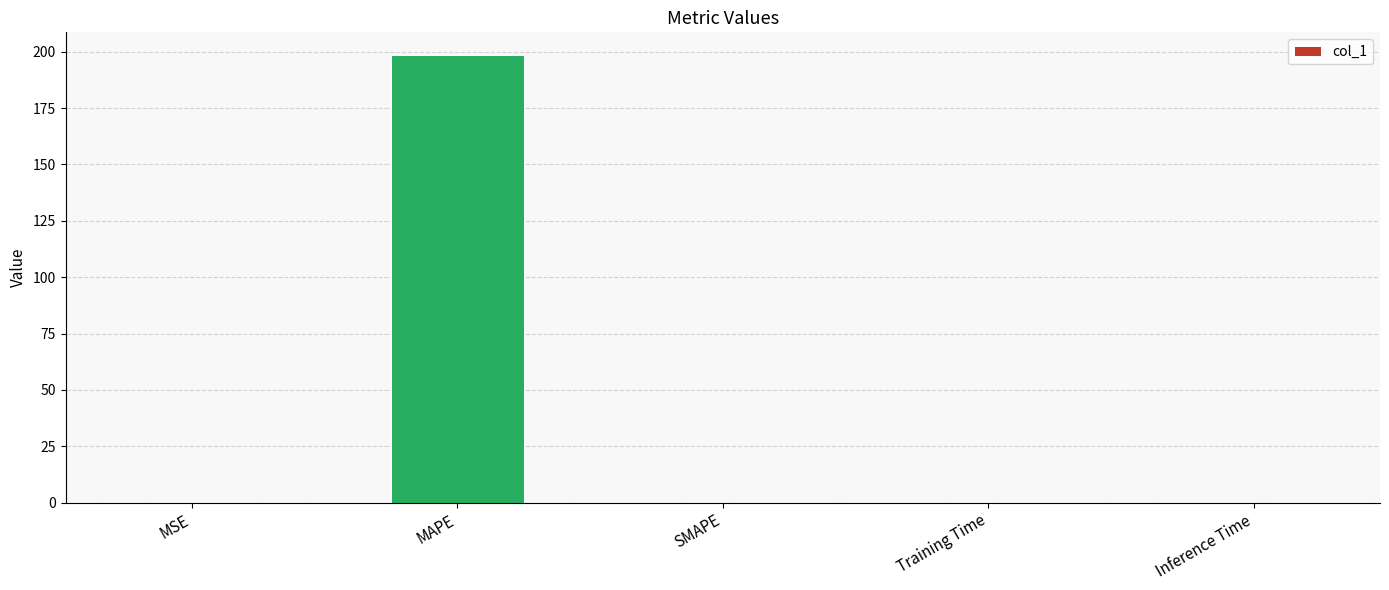

What is the maximum value shown in the chart?

198.7